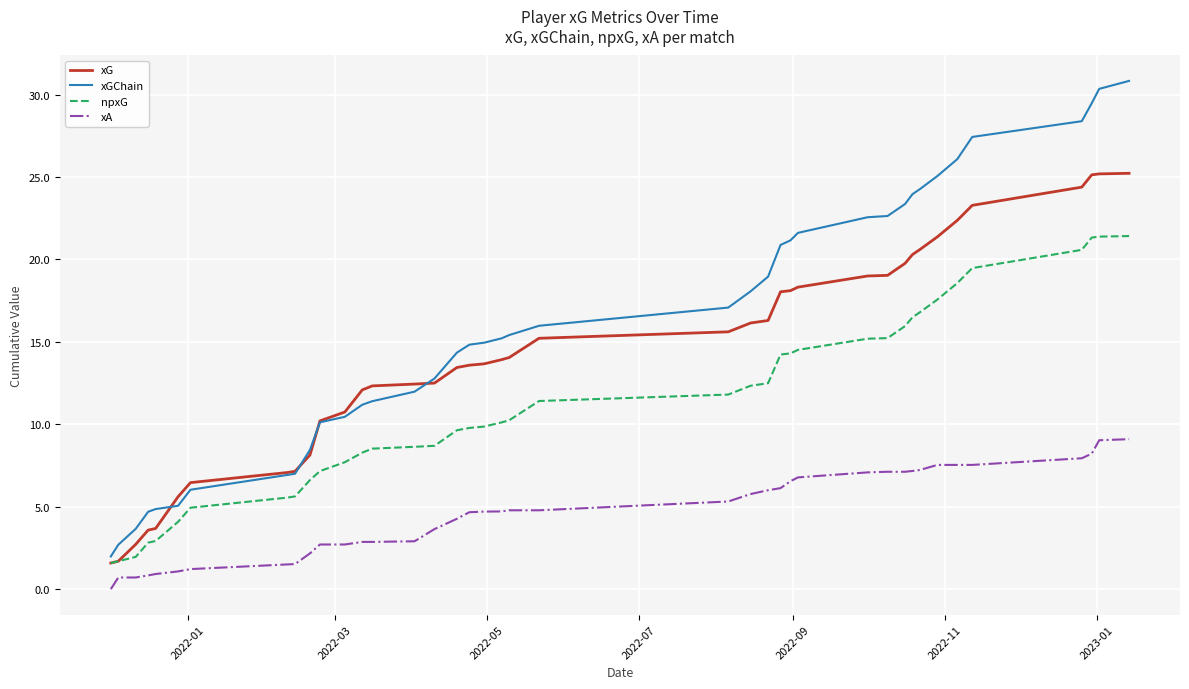

What is the maximum value for xG?

25.2